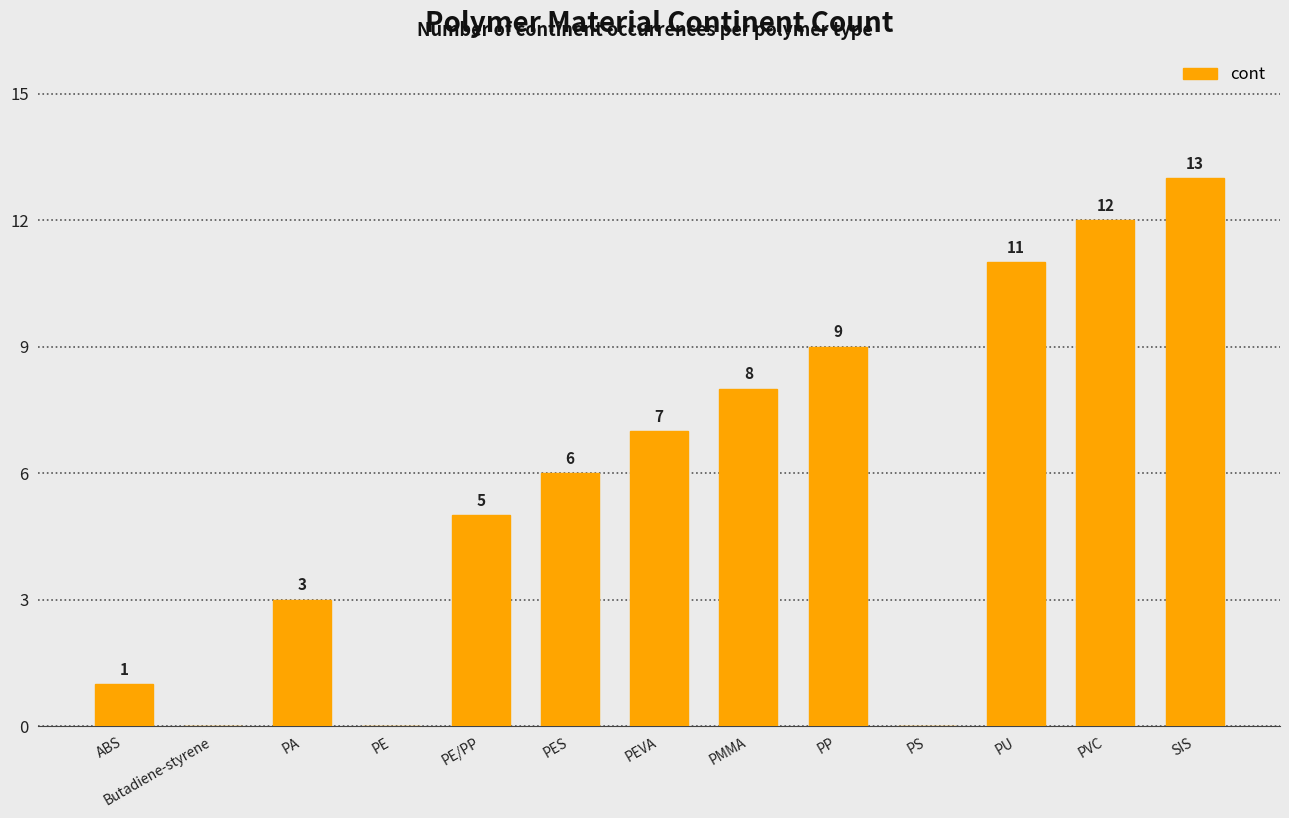

Is it true that the value at PS is 0?

True